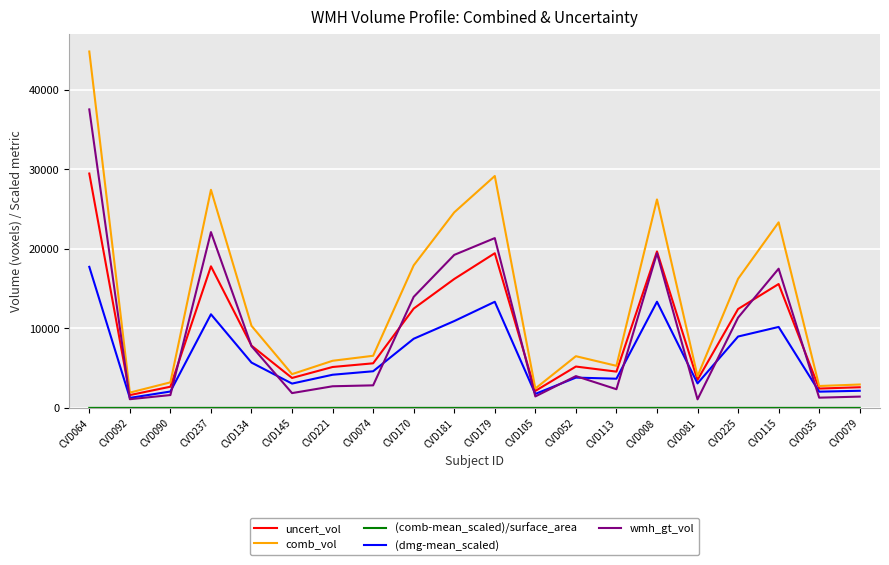

At how many categories does at least one series exceed 37726?

1